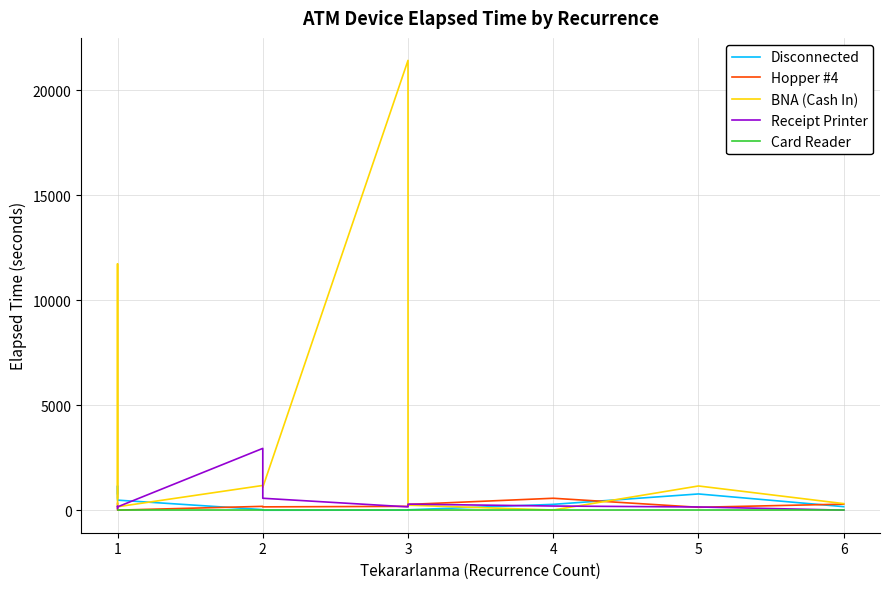

Rank the series by their maximum value, from lowest to highest.

Card Reader, Hopper #4, Disconnected, Receipt Printer, BNA (Cash In)